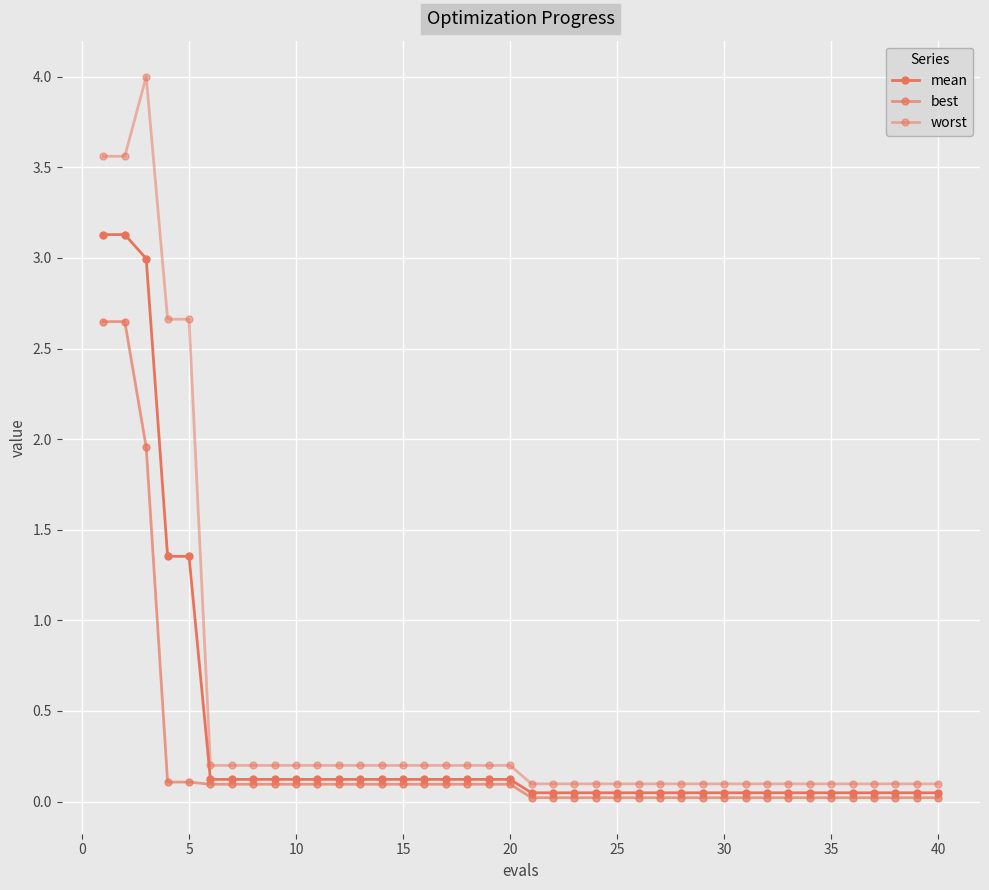

True or false: best and mean intersect in this chart.

False